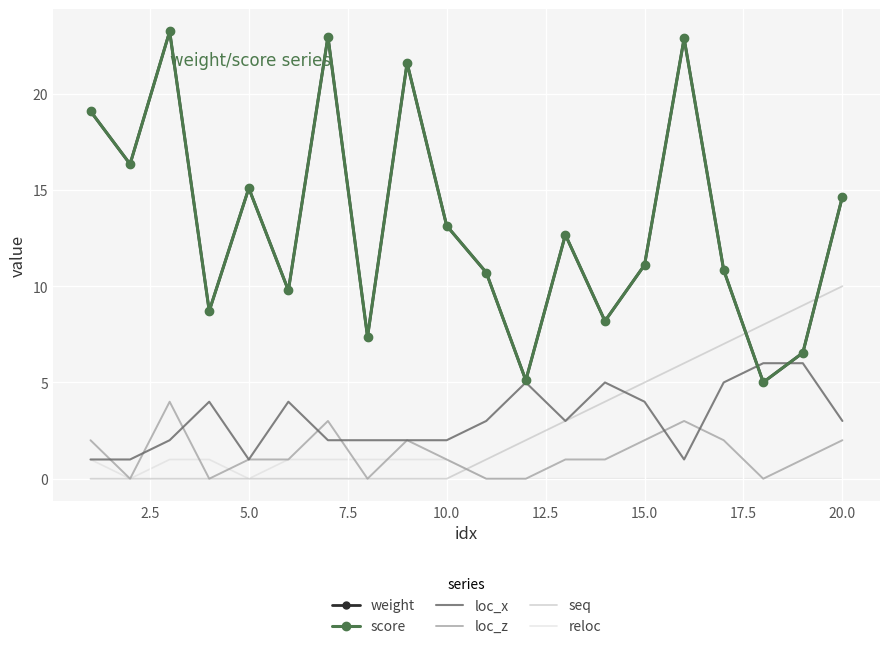

Reading left to right, extract all data points from this chart.

weight: 19.1	16.3	23.2	8.7	15.1	9.8	23.0	7.4	21.6	13.1	10.7	5.1	12.7	8.2	11.1	22.9	10.8	5.0	6.5	14.7
score: 19.1	16.3	23.2	8.7	15.1	9.8	23.0	7.4	21.6	13.1	10.7	5.1	12.7	8.2	11.1	22.9	10.8	5.0	6.5	14.7
loc_x: 1.0	1.0	2.0	4.0	1.0	4.0	2.0	2.0	2.0	2.0	3.0	5.0	3.0	5.0	4.0	1.0	5.0	6.0	6.0	3.0
loc_z: 2.0	0.0	4.0	0.0	1.0	1.0	3.0	0.0	2.0	1.0	0.0	0.0	1.0	1.0	2.0	3.0	2.0	0.0	1.0	2.0
seq: 0.0	0.0	0.0	0.0	0.0	0.0	0.0	0.0	0.0	0.0	1.0	2.0	3.0	4.0	5.0	6.0	7.0	8.0	9.0	10.0
reloc: 1.0	0.0	1.0	1.0	0.0	1.0	1.0	1.0	1.0	1.0	0.0	0.0	0.0	0.0	0.0	0.0	0.0	0.0	0.0	0.0